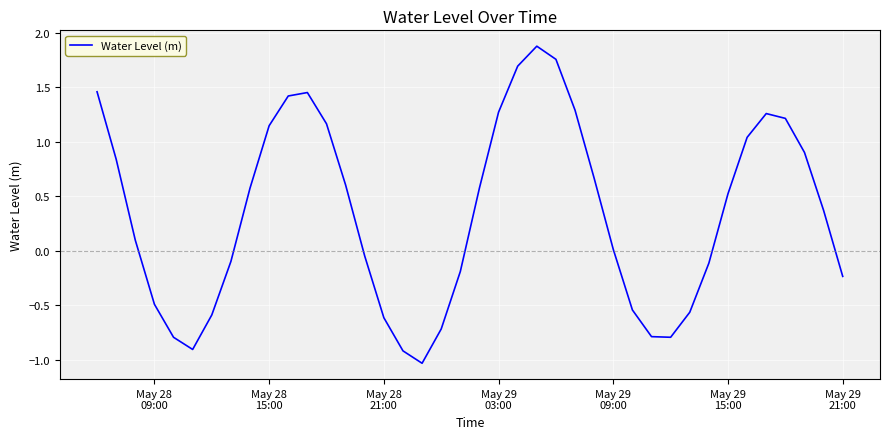

What is the difference between the maximum and minimum values?

2.9